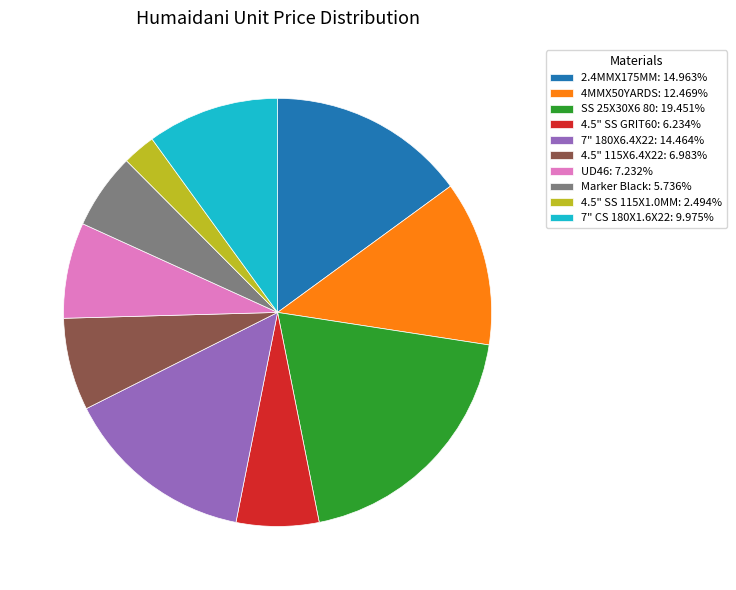

Does any single category account for the majority?

No